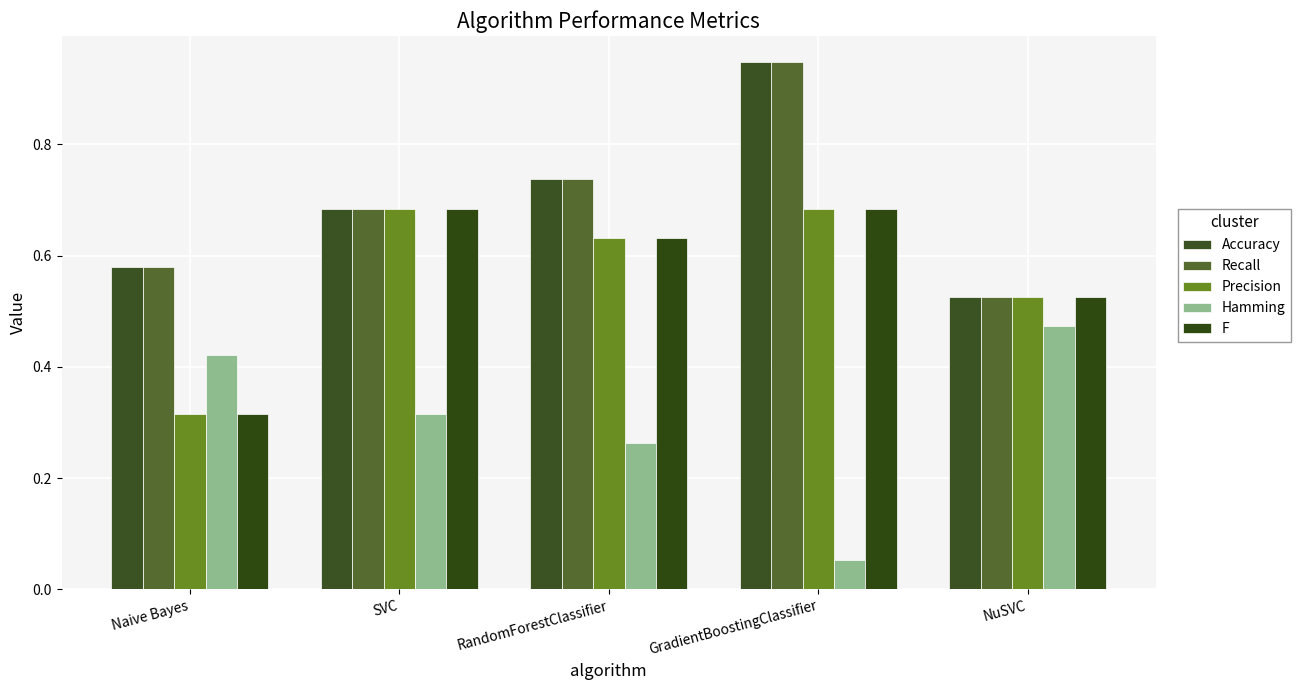

How many bars are there in total?

25